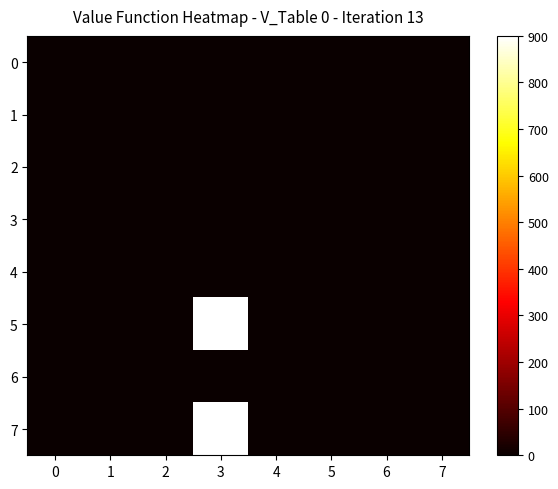

At how many categories does at least one series exceed 603?

1